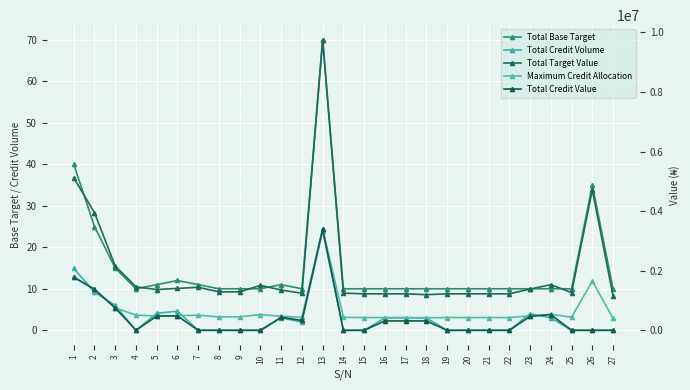

What is the spread (max minus min) of values at 9?

1291000.0